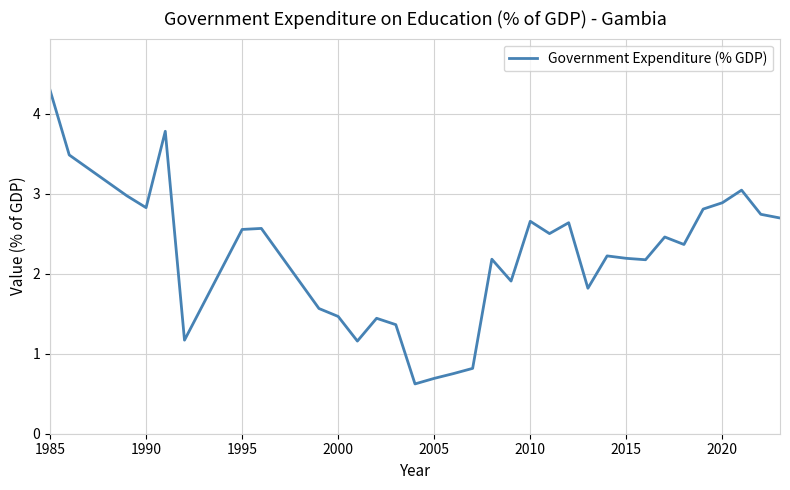

What is the minimum value shown in the chart?

0.6